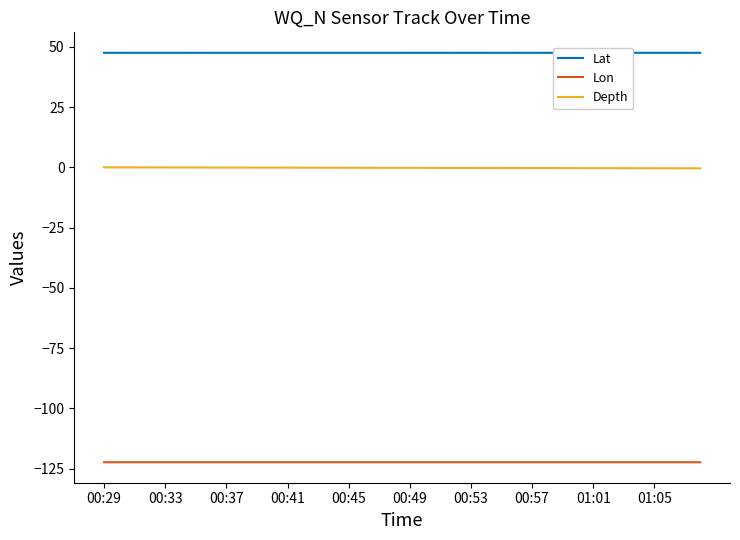

True or false: Depth and Lat cross at least once.

False